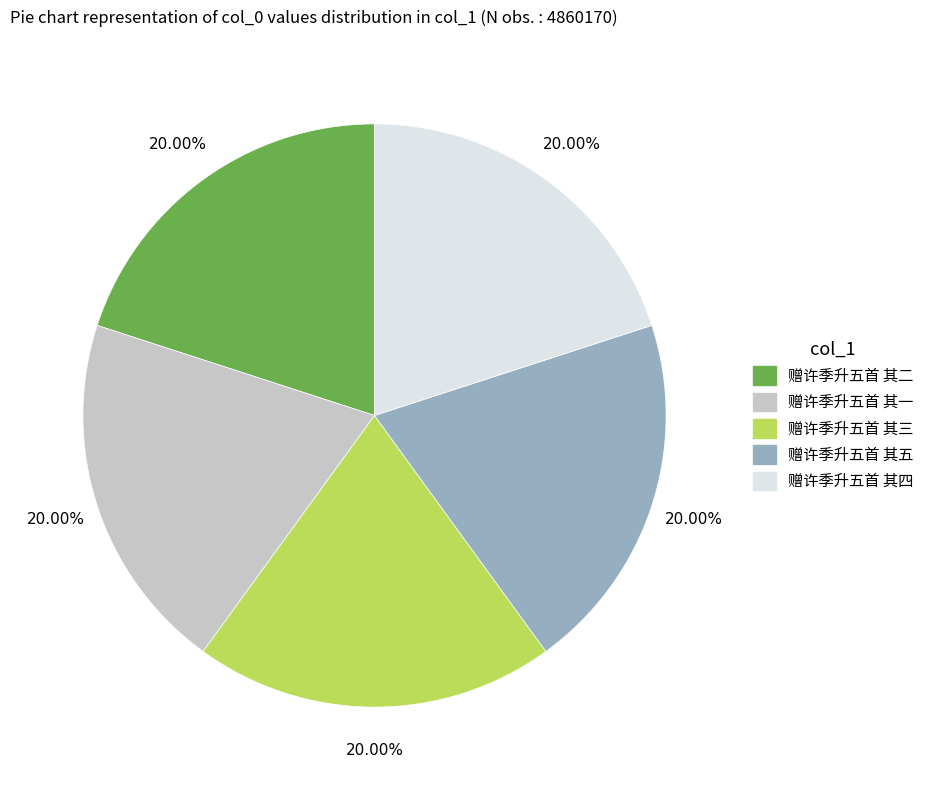

What is the ratio of the value at 赠许季升五首 其五 to the value at 赠许季升五首 其四?

1.0